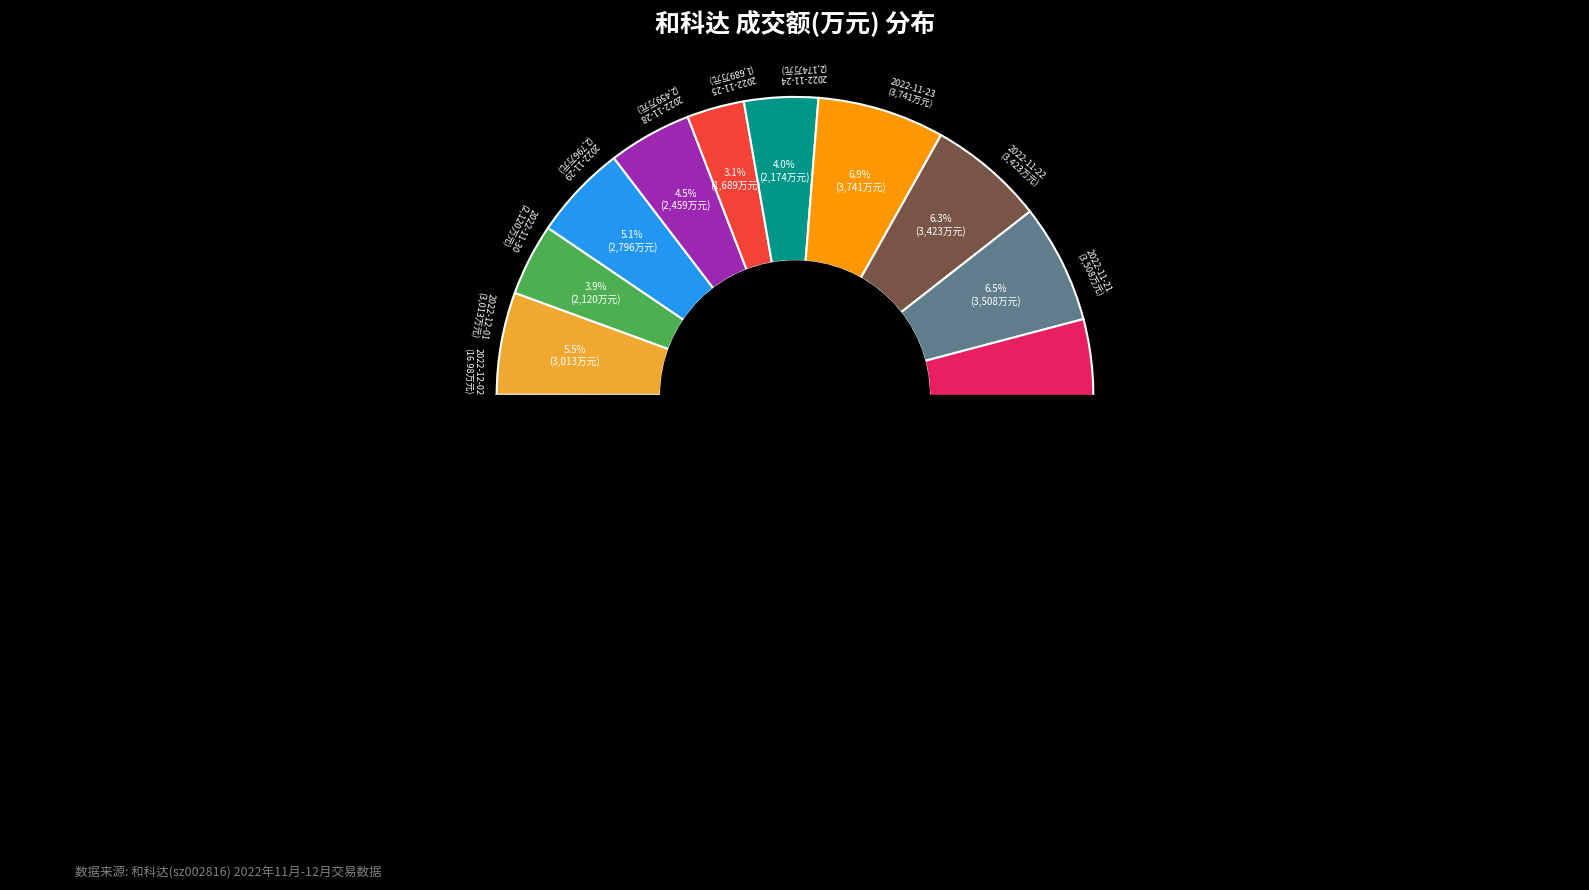

Which slice is the largest?

2022-12-02